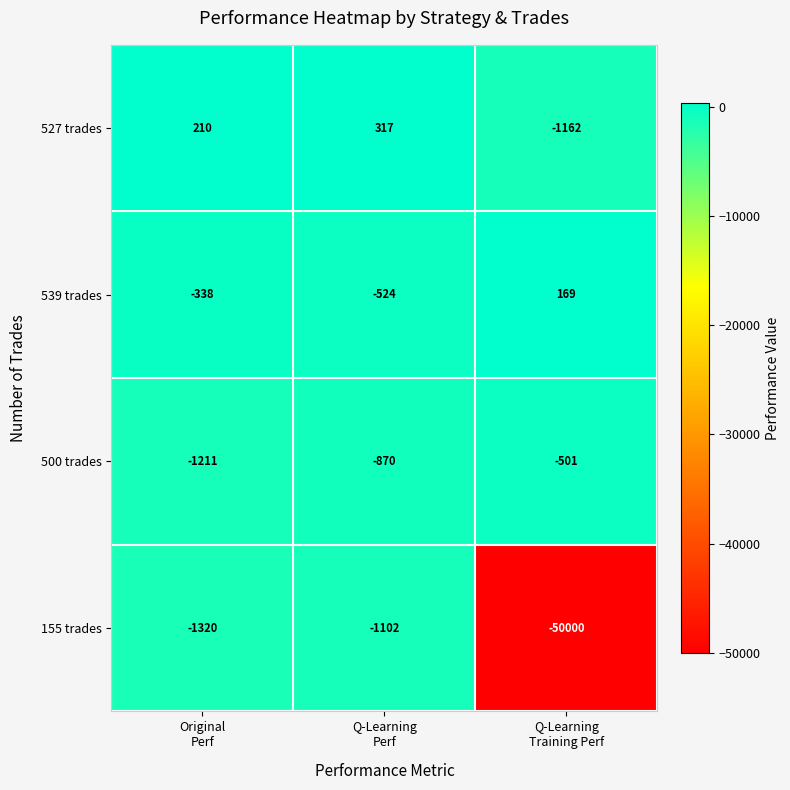

Count the number of data series in this chart.

4